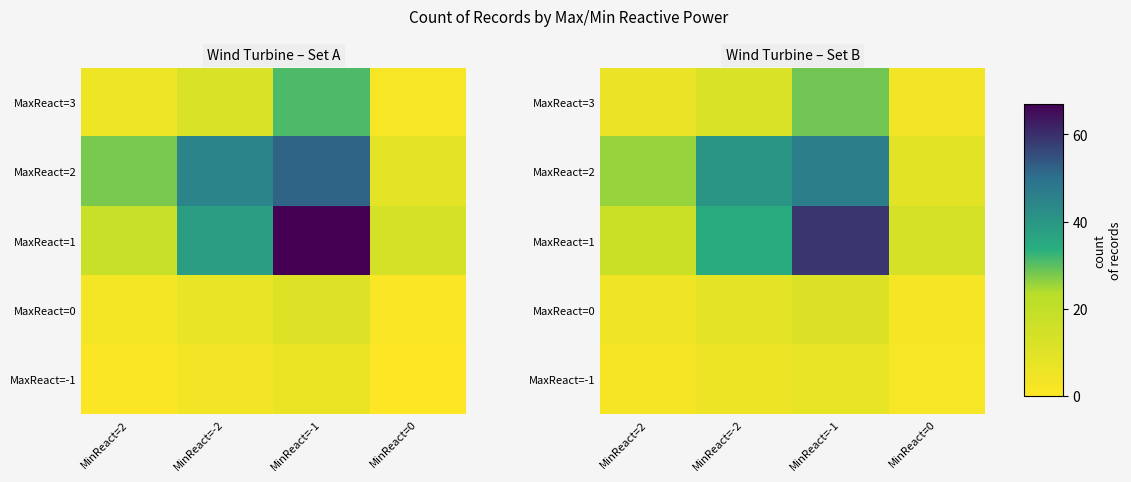

What is the smallest value displayed?

2.0